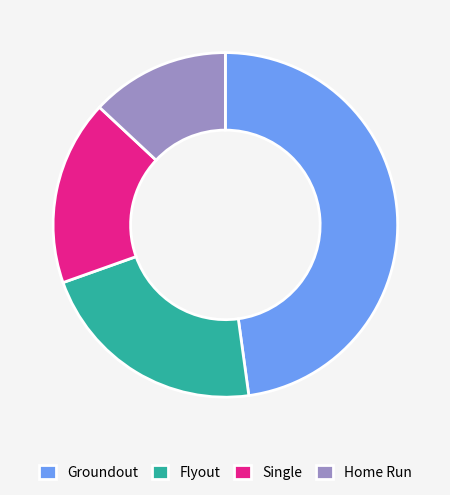

Between Groundout and Home Run, which is larger?

Groundout